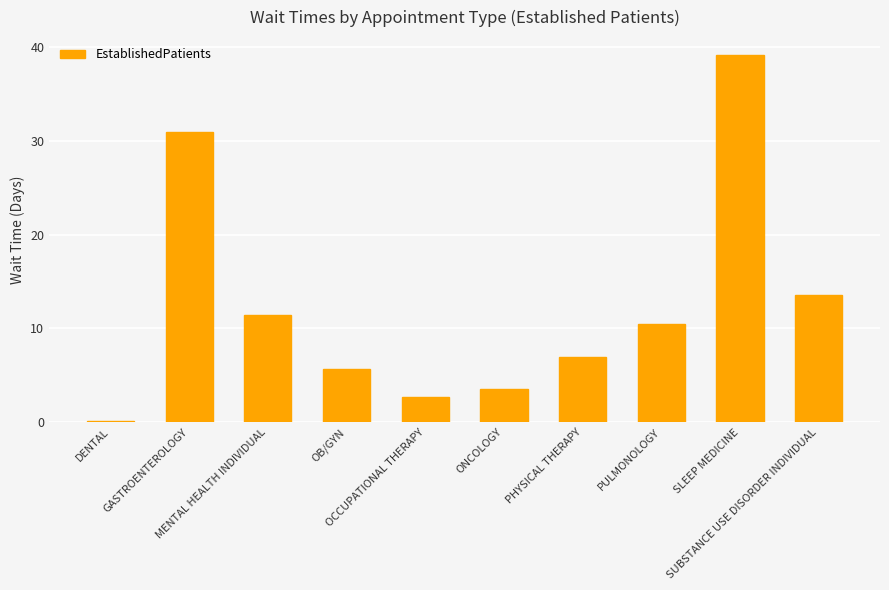

What is the greatest value displayed?

39.1